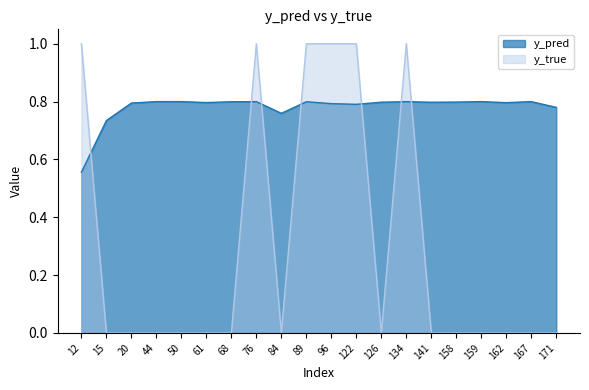

Count the number of data series in this chart.

2